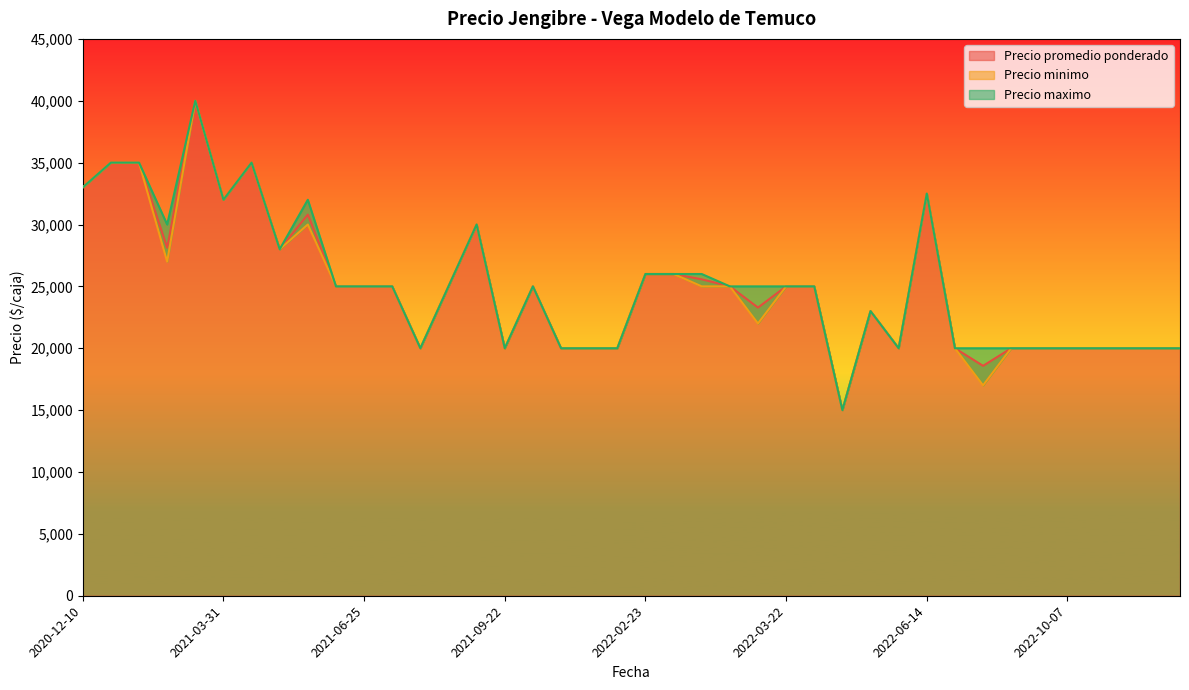

Which series has the widest spread of values?

Precio promedio ponderado